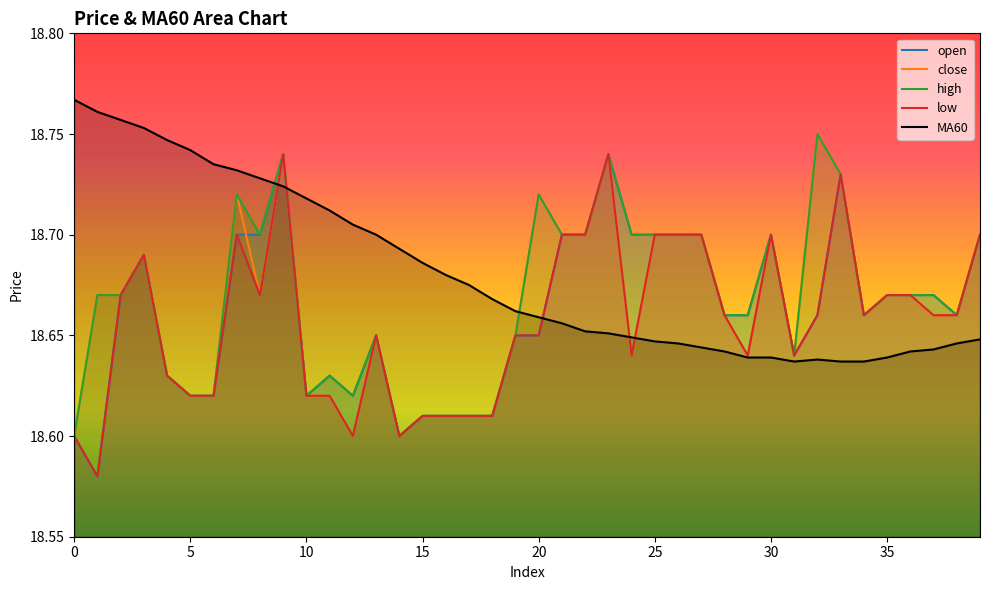

Does the chart display data point markers on the line(s)?

No